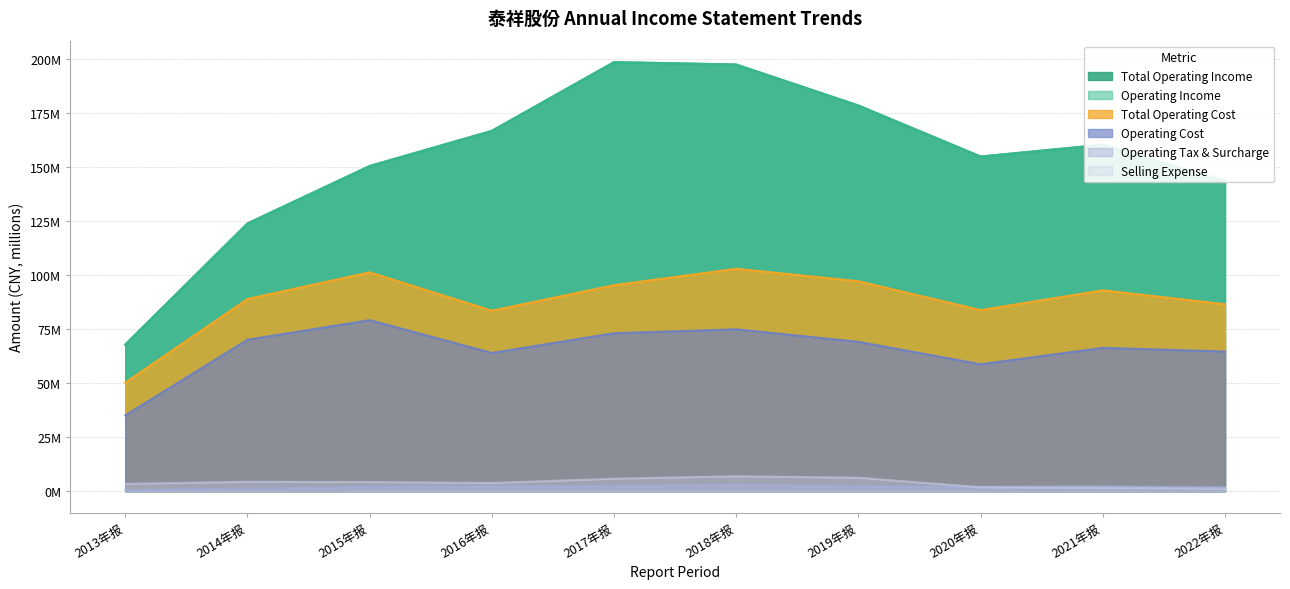

True or false: OPERATE_COST has a value of 64.7 at 2022年报.

True